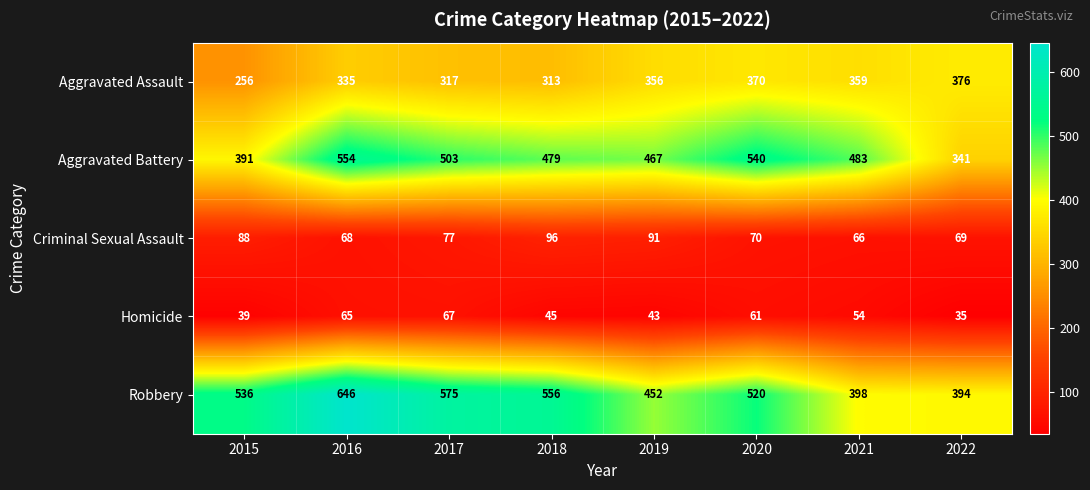

List the labels in order of Homicide value, smallest first.

2022, 2015, 2019, 2018, 2021, 2020, 2016, 2017